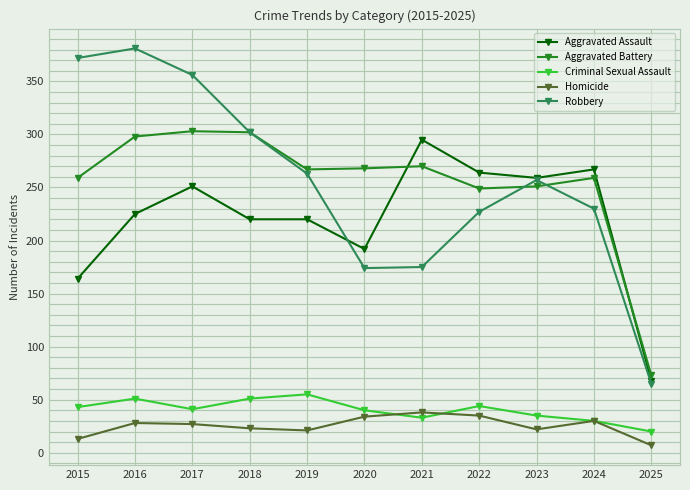

In Aggravated Battery, how many points are higher than both neighbors (excluding endpoints)?

3